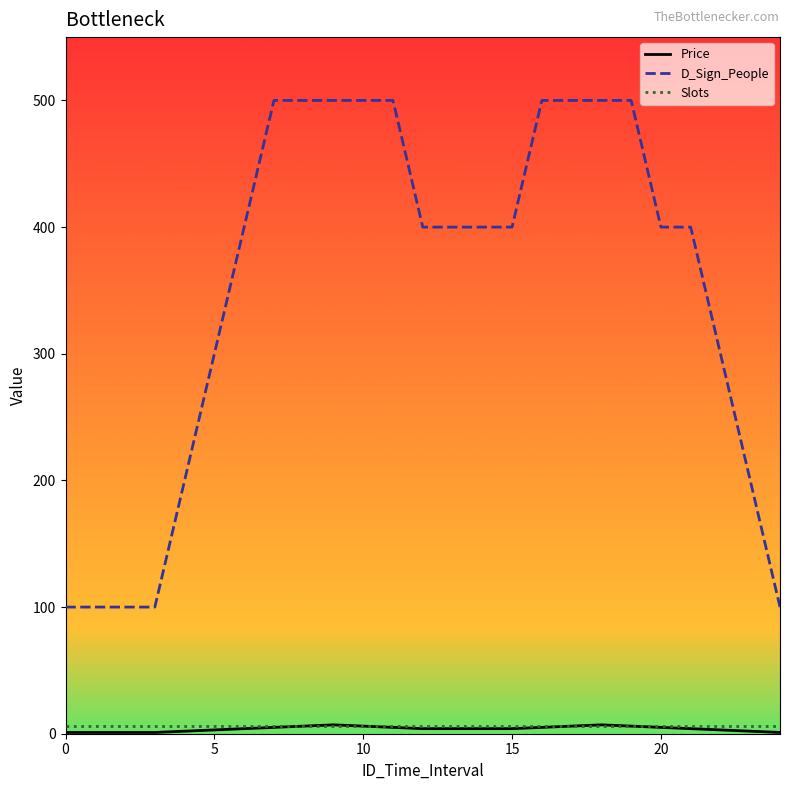

True or false: Slots and D_Sign_People intersect in this chart.

False